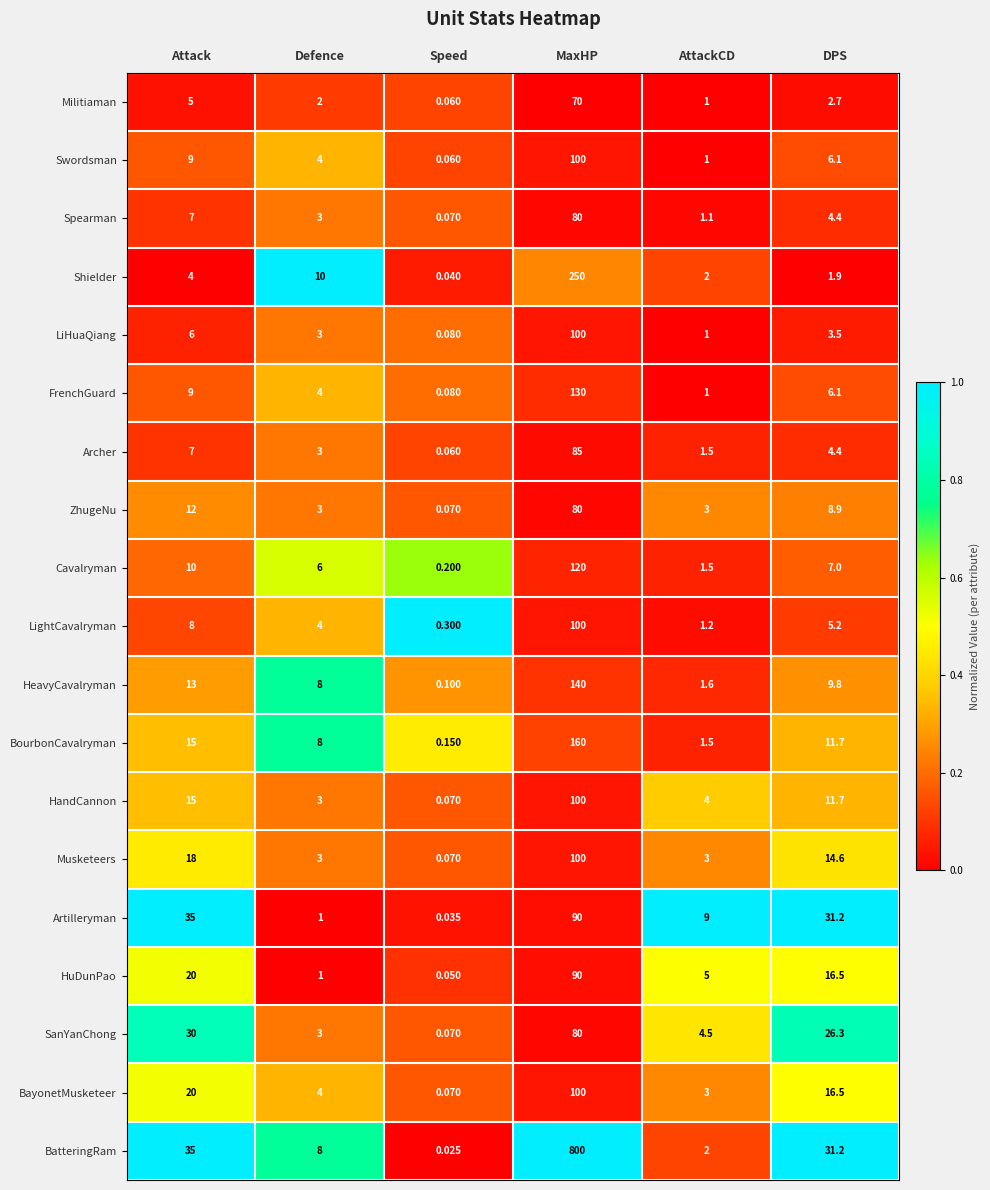

Which category has the lowest value in the BourbonCavalryman series?

Speed